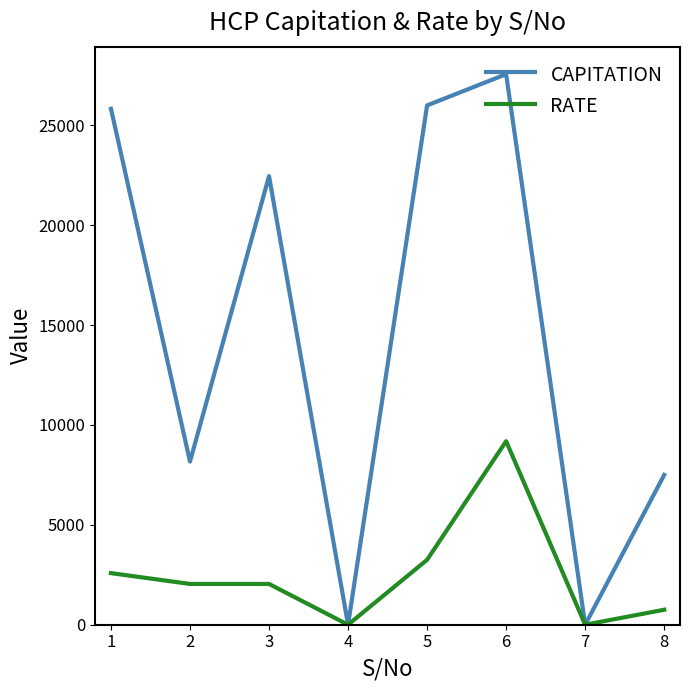

What is the difference between the second highest and minimum values in the CAPITATION series?

26000.0